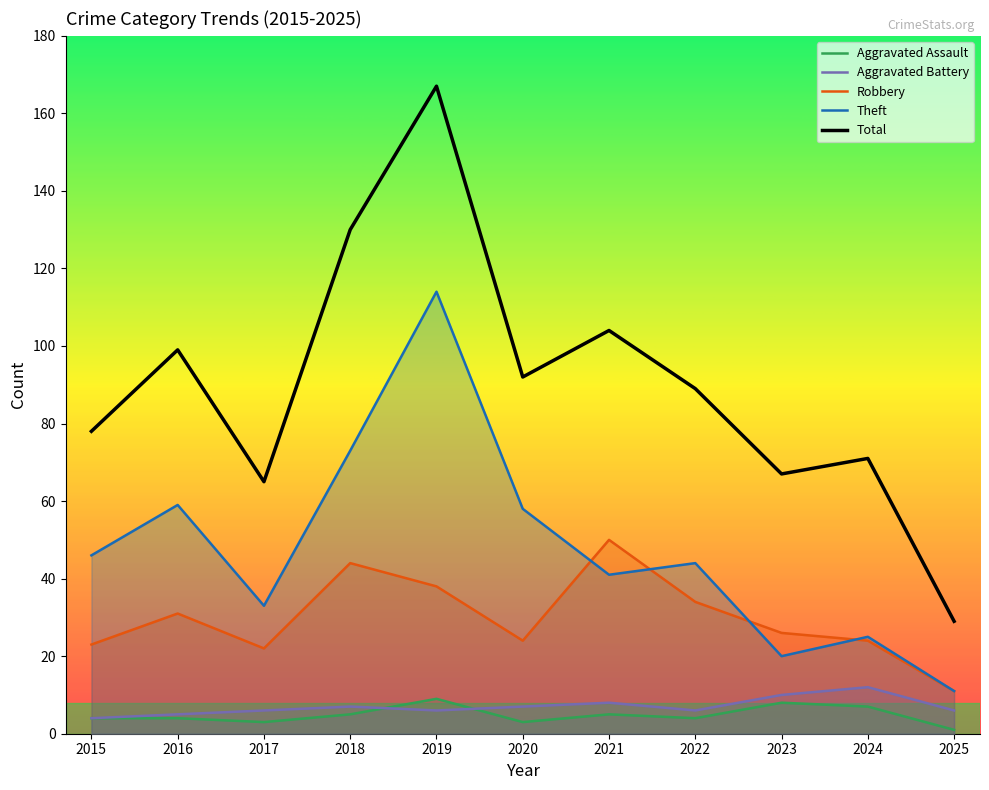

Where does the Aggravated Assault series first go above 4?

2018